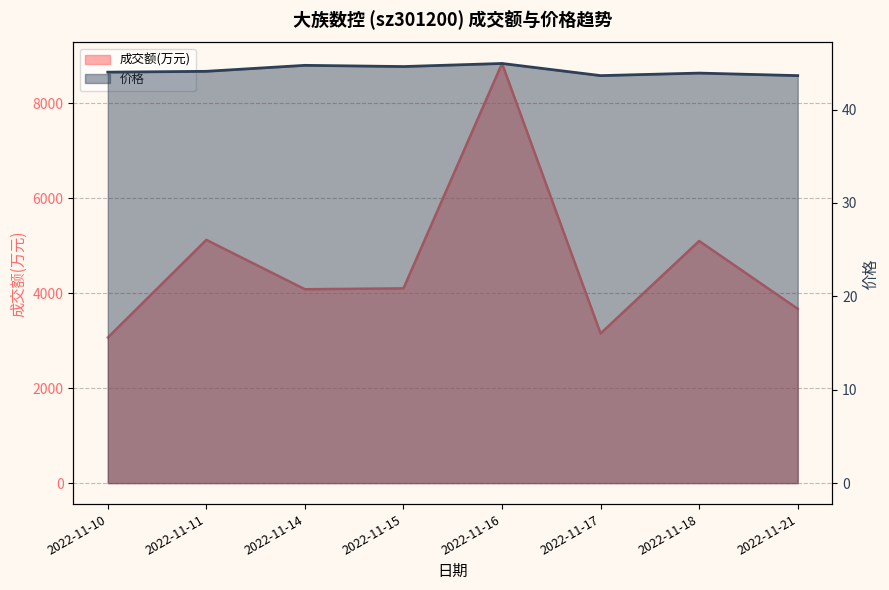

Reading left to right, transcribe all the data shown in this chart.

成交额(万元): 2022-11-10=3065.0	2022-11-11=5123.0	2022-11-14=4083.0	2022-11-15=4102.0	2022-11-16=8838.0	2022-11-17=3152.0	2022-11-18=5099.0	2022-11-21=3671.0
价格: 2022-11-10=44.0	2022-11-11=44.1	2022-11-14=44.7	2022-11-15=44.6	2022-11-16=44.9	2022-11-17=43.6	2022-11-18=43.9	2022-11-21=43.6